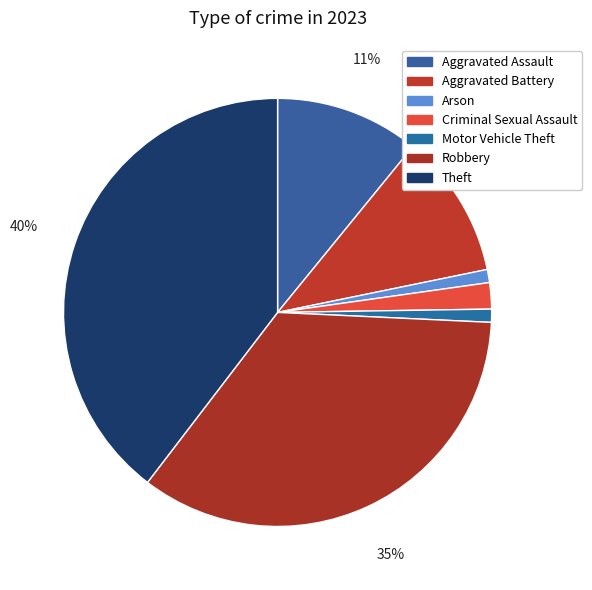

What is the largest slice in the pie chart?

Theft